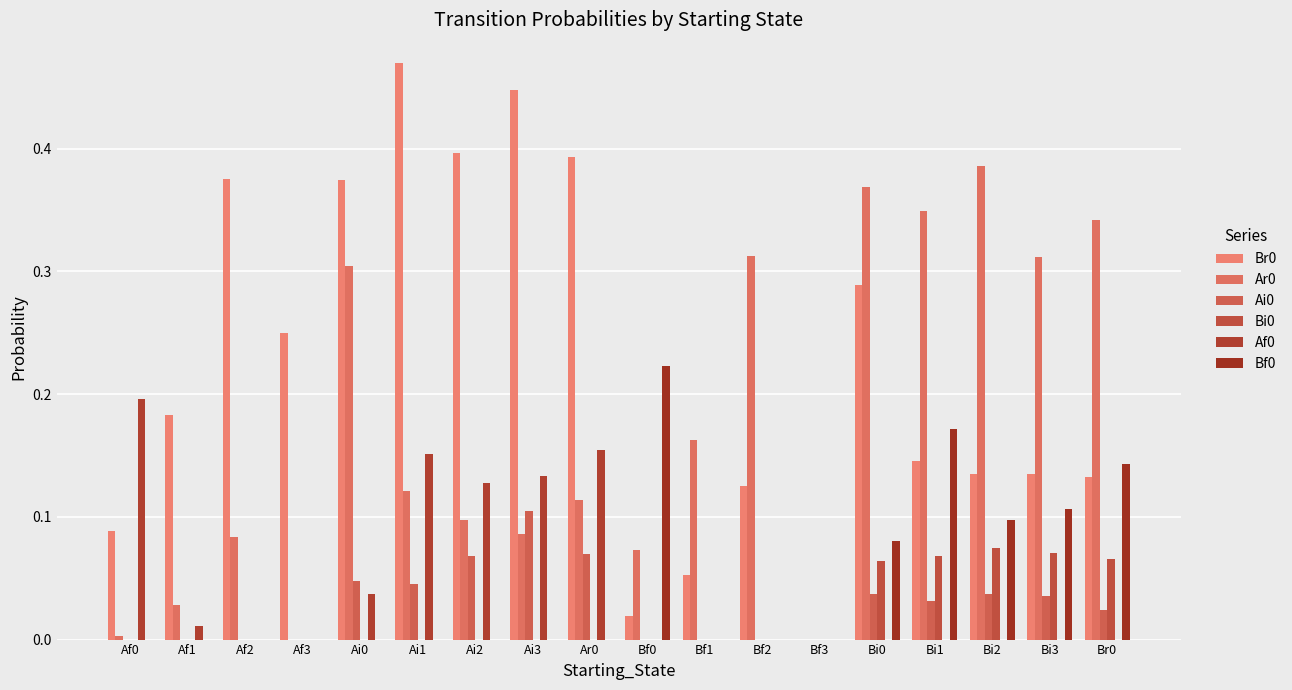

Are the bars horizontal?

No